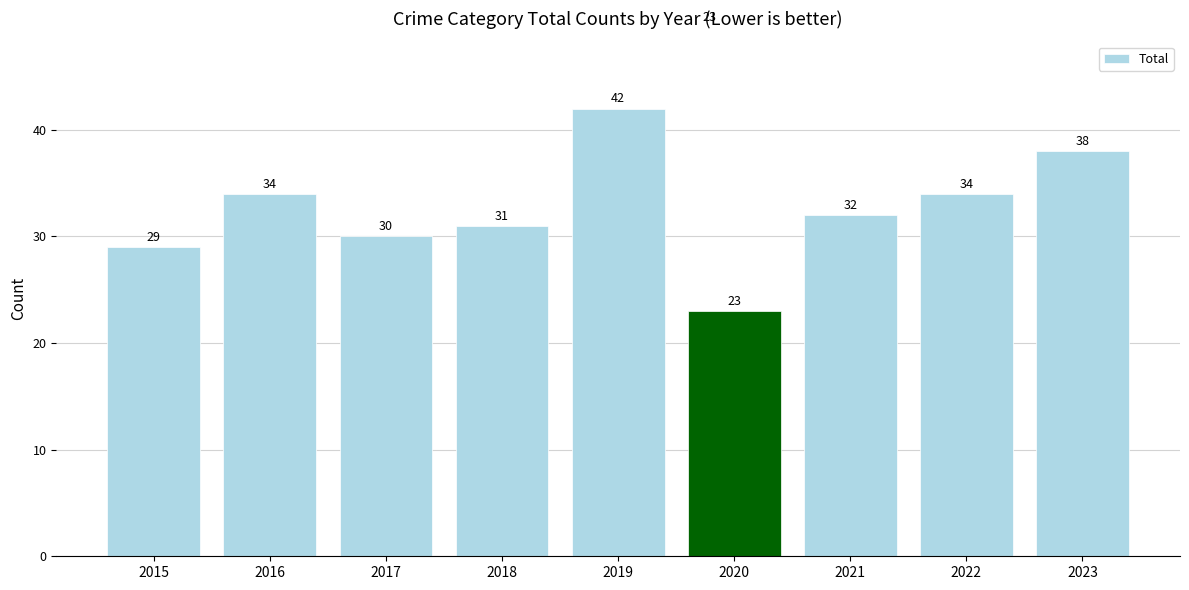

The chart shows a value of 32 at 2021. True or false?

True